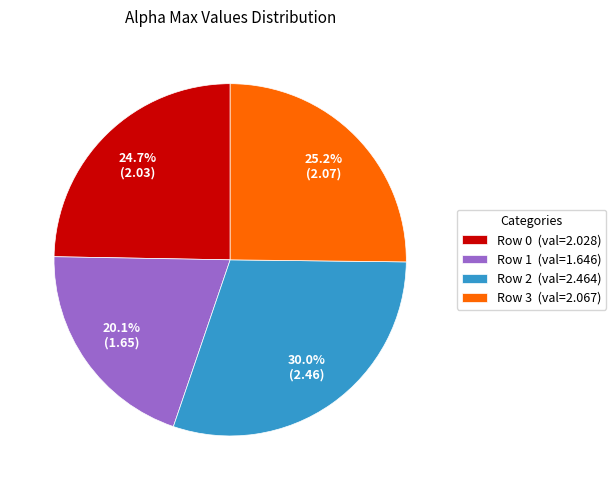

Count the number of slices in the pie.

4